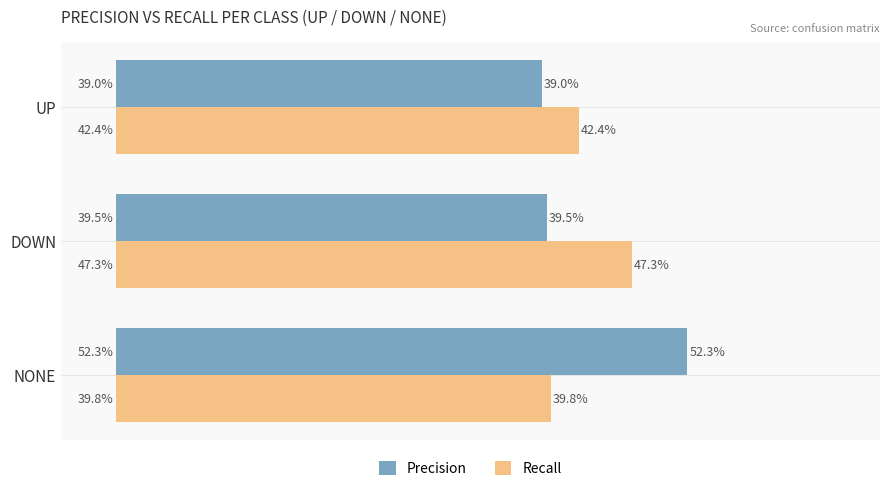

Rank the series by their maximum value, from highest to lowest.

Precision, Recall